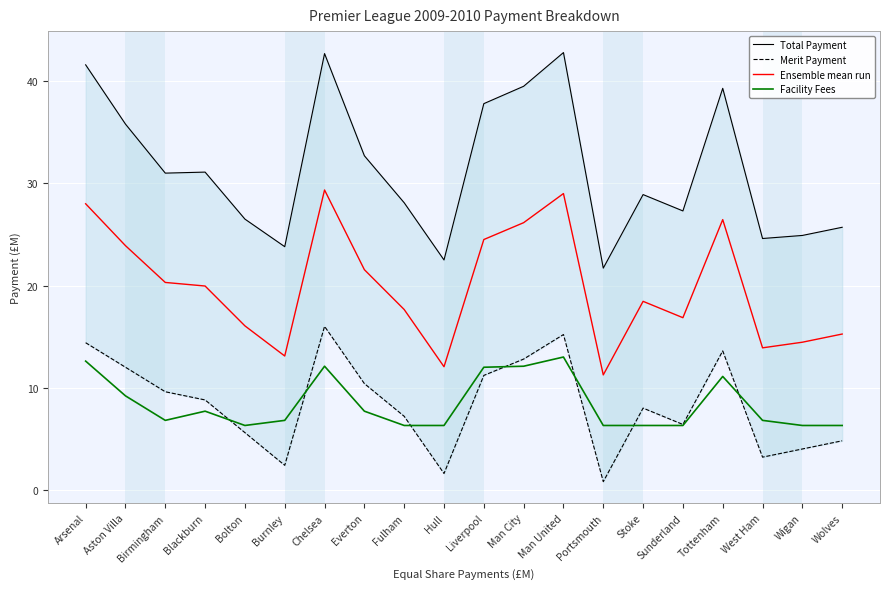

Which series has the widest spread of values?

Total Payment